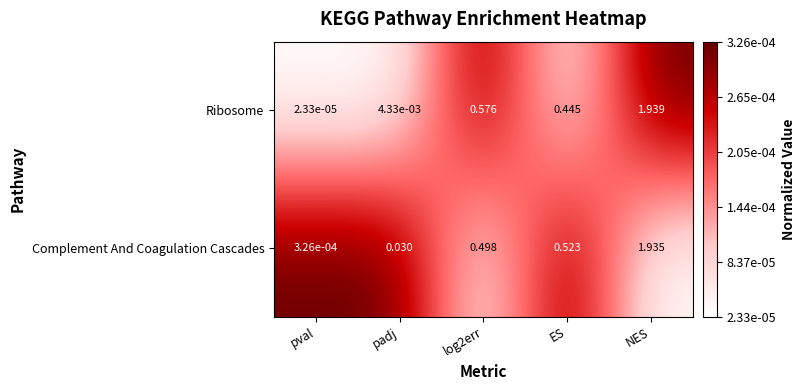

At which category does the chart reach its minimum across all series?

pval